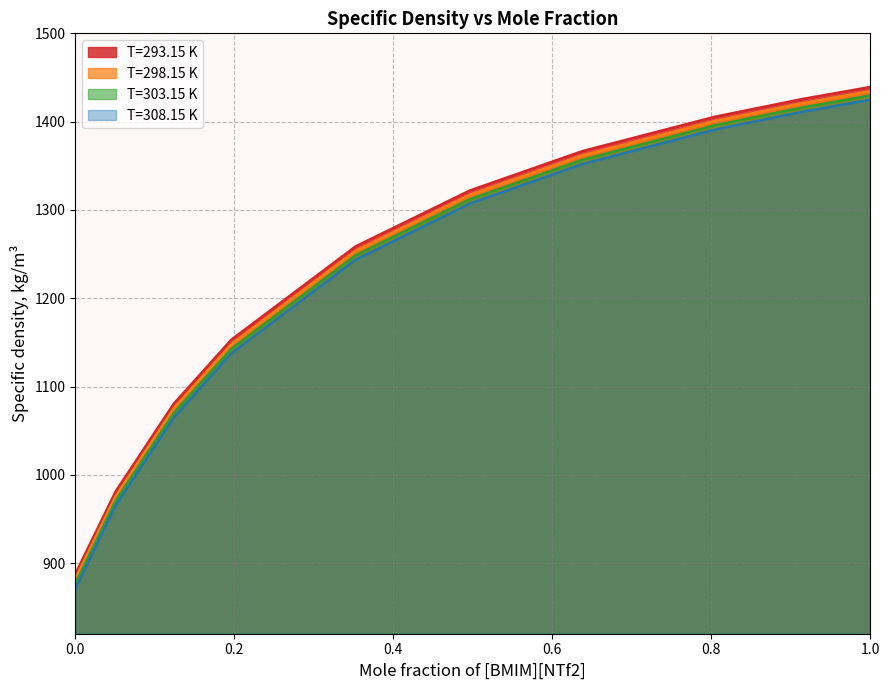

True or false: T=303.15 K and T=293.15 K cross at least once.

False